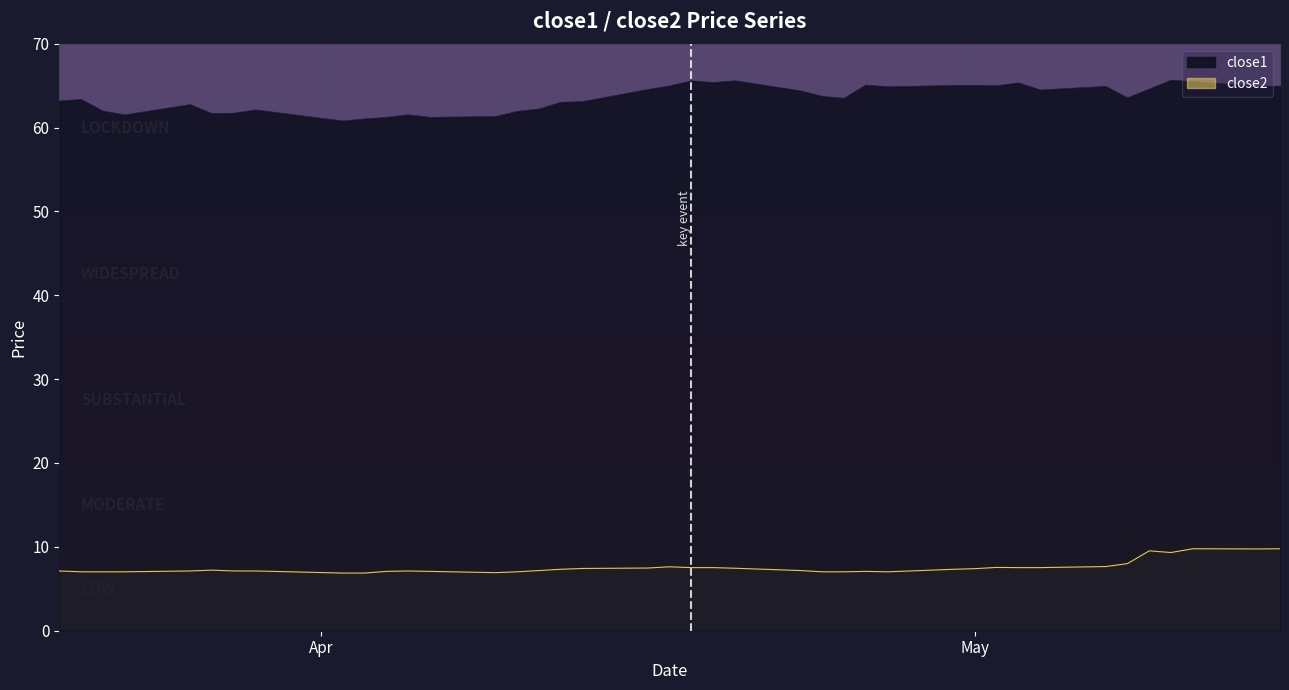

How many lines are shown in the chart?

2